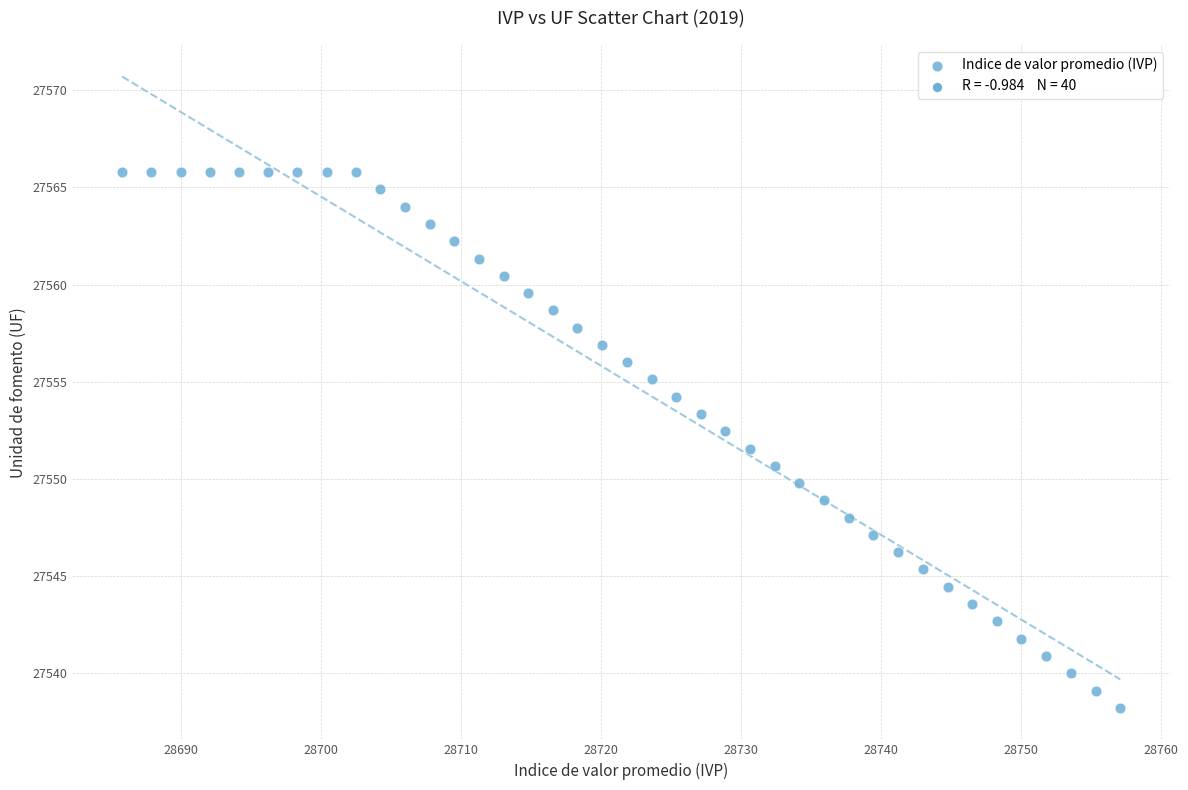

What is the range of Y values (max minus min)?

27.6